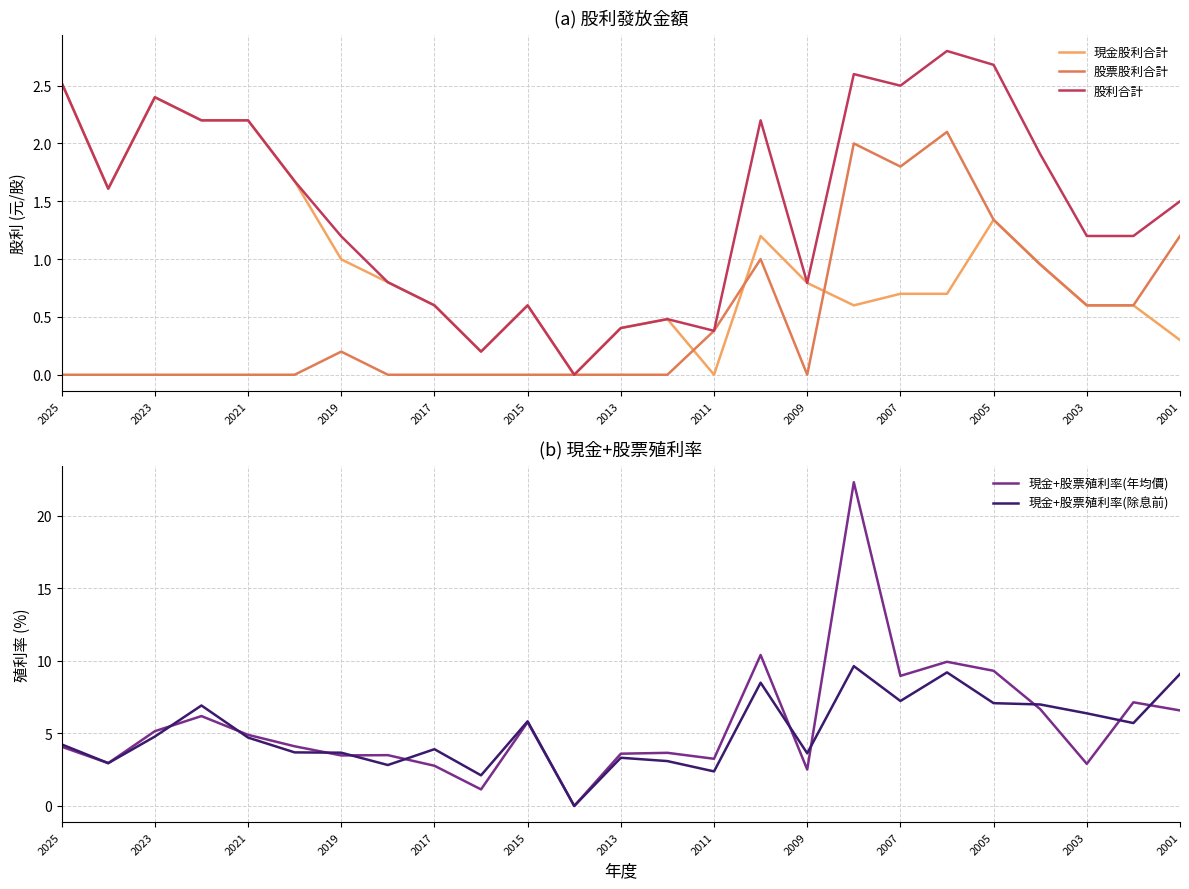

What are all the series names shown in the legend?

現金股利合計, 股票股利合計, 股利合計, 現金+股票殖利率(年均價), 現金+股票殖利率(除息前)